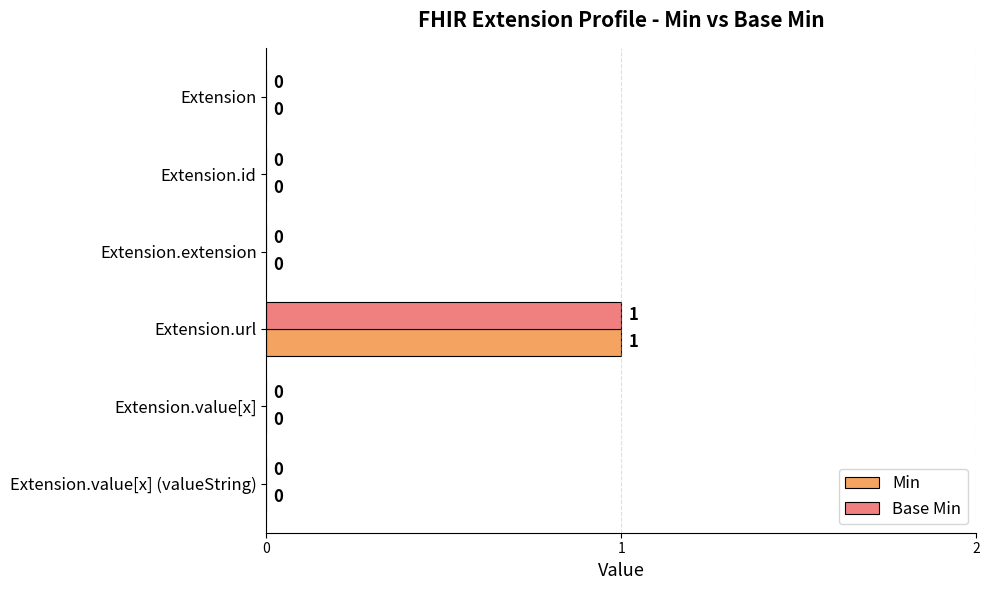

Count the number of data series in this chart.

2